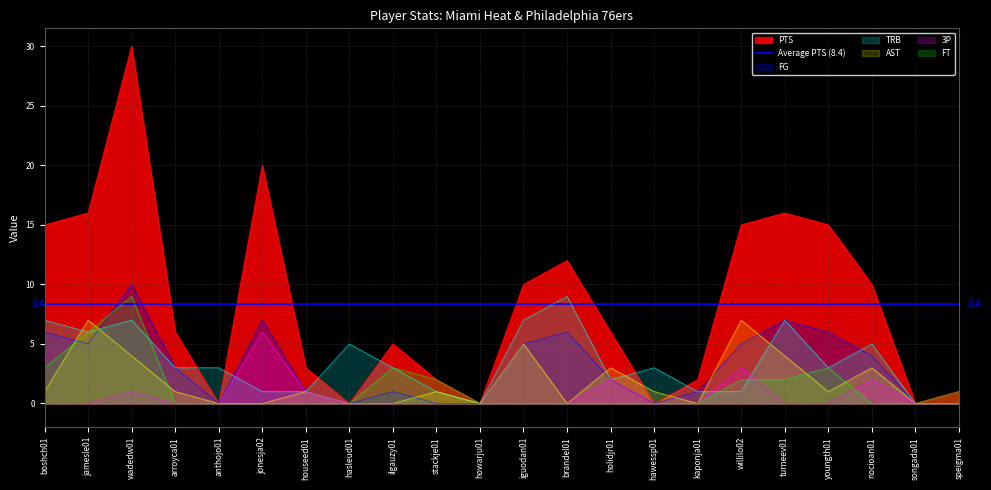

At which label does TRB first exceed 3?

boshch01